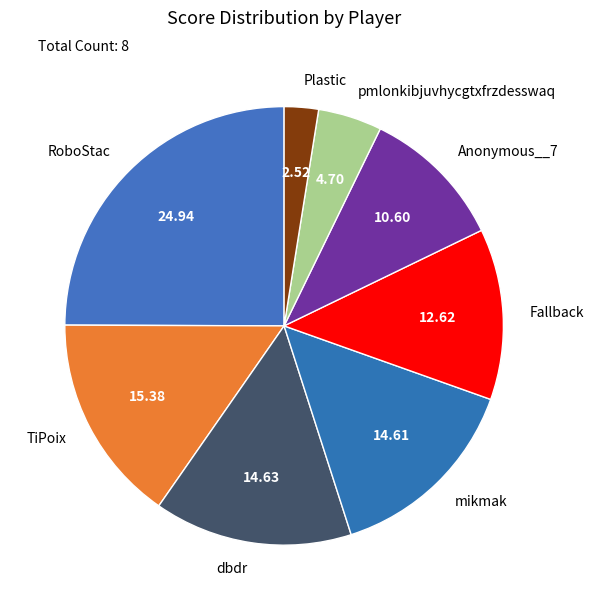

Which slice is the largest?

RoboStac